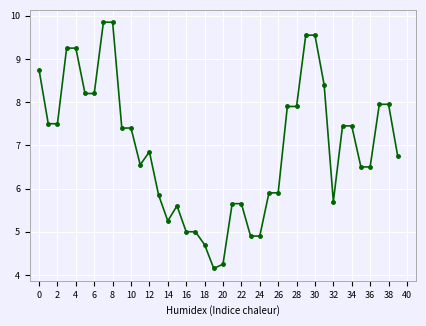

True or false: the data has more than 0 interior local peaks.

True